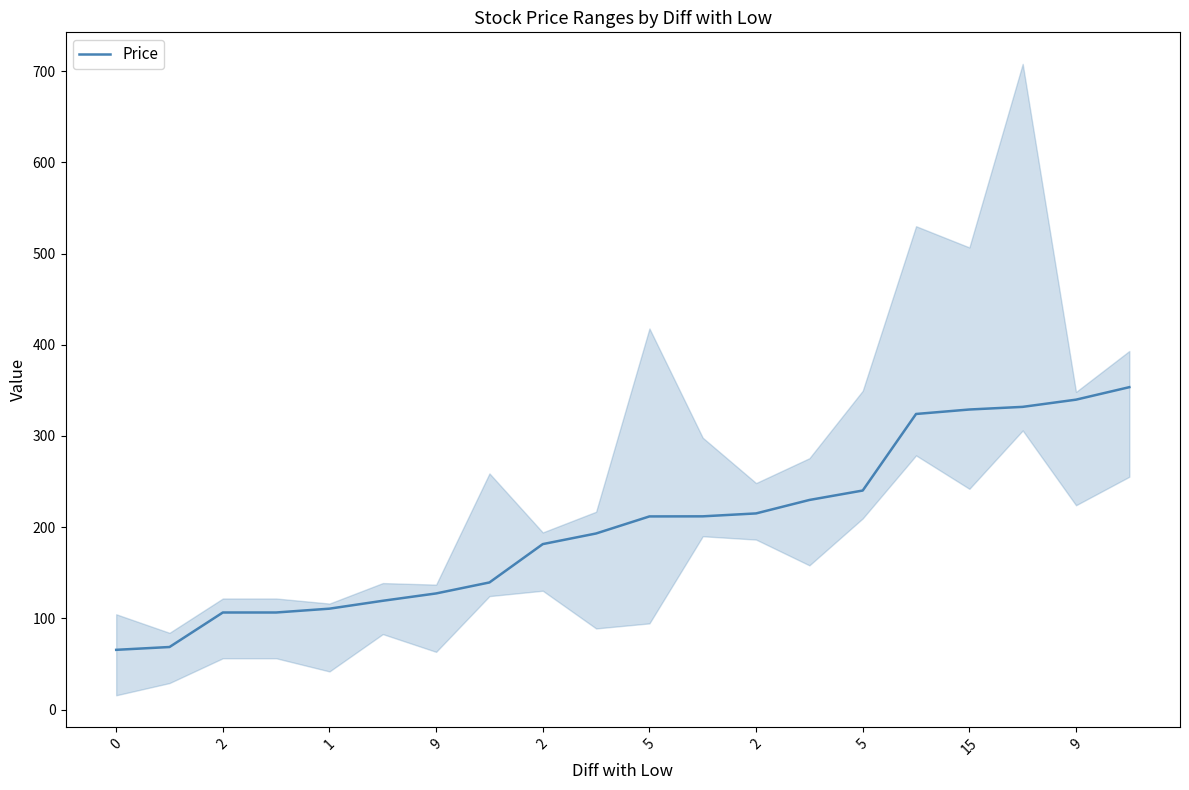

How many values are below 211?

10